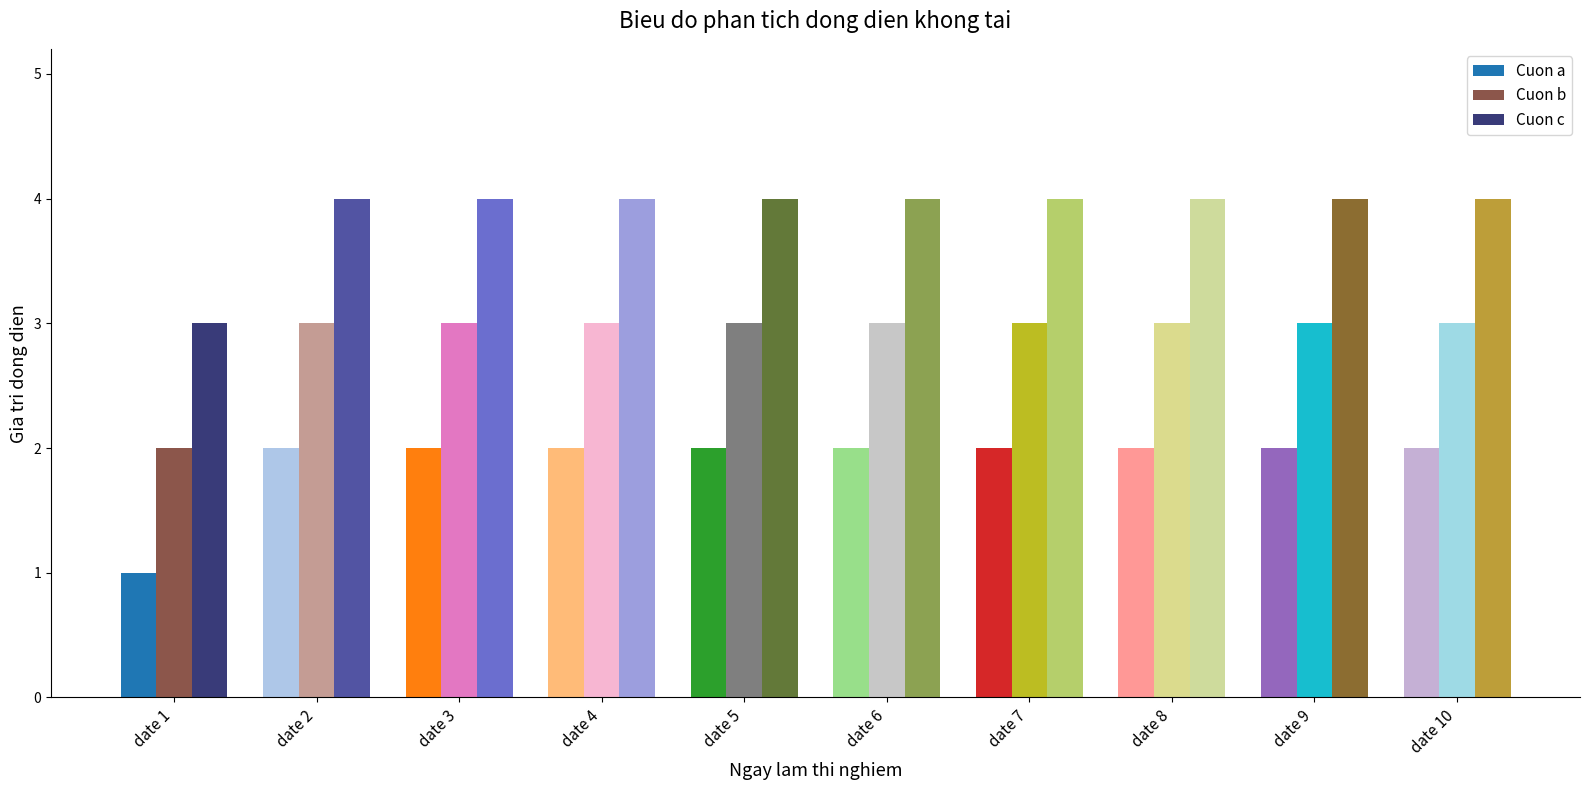

At which category does the chart reach its minimum across all series?

date 1